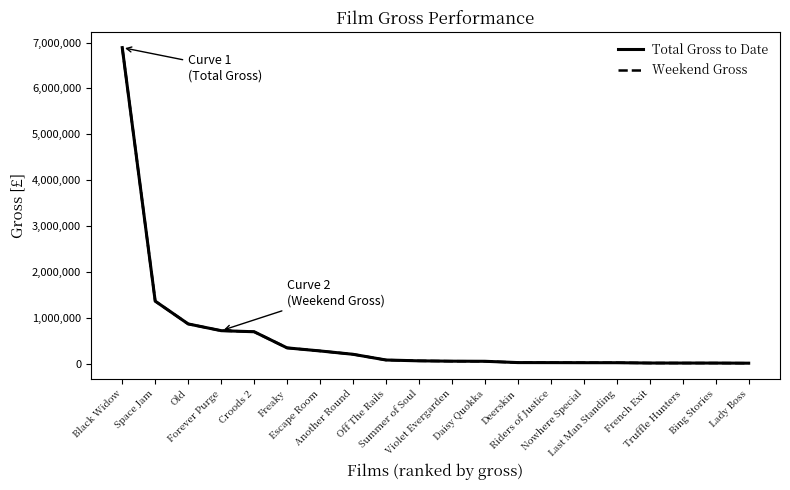

At which category is the sum across all series the highest?

Black Widow